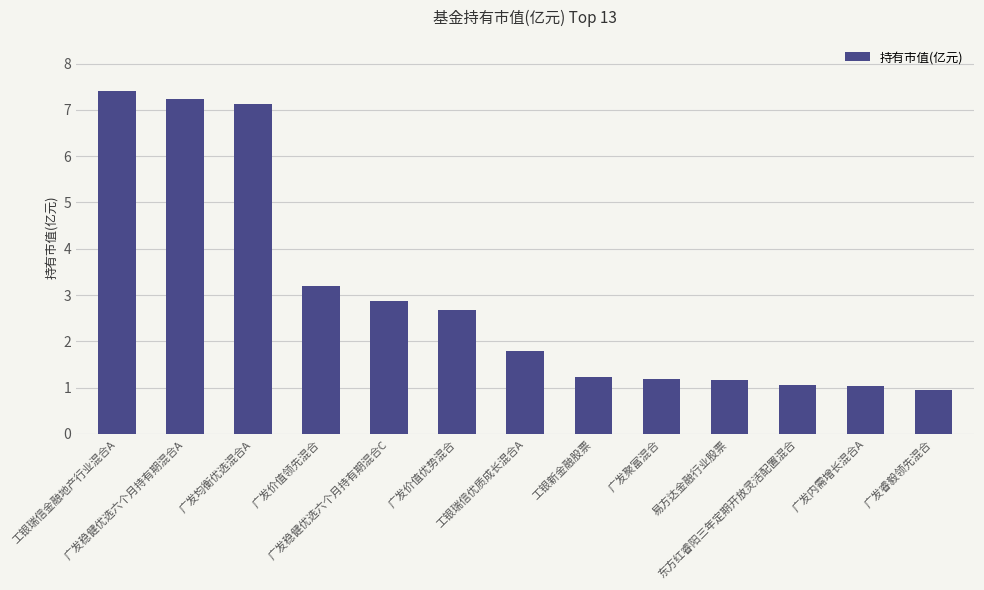

What is the difference between the maximum and minimum values?

6.5